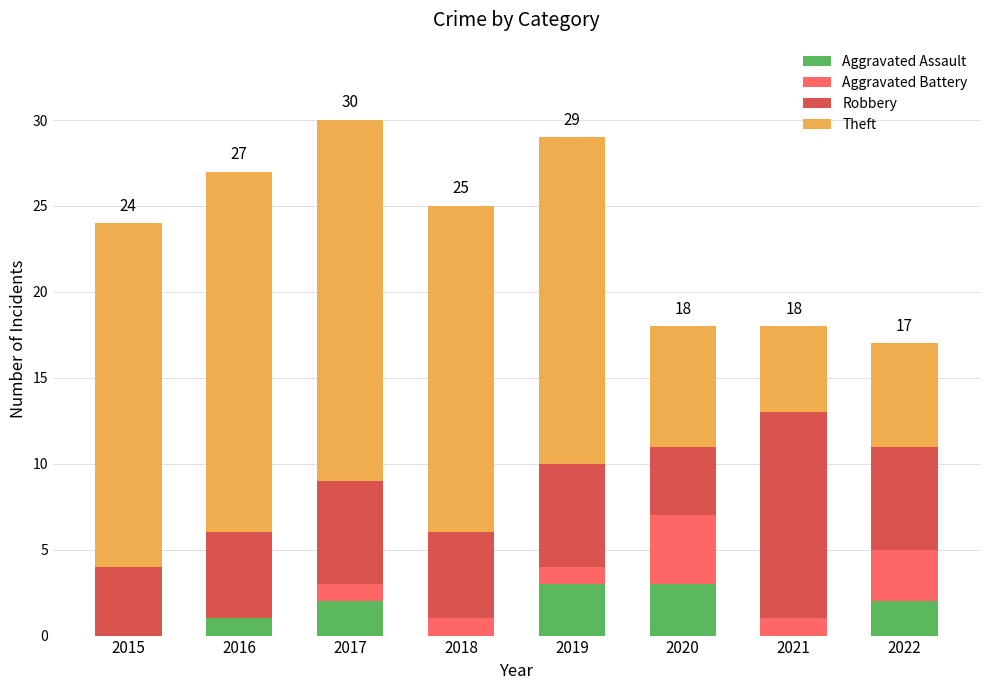

What is the maximum value for Aggravated Assault?

3